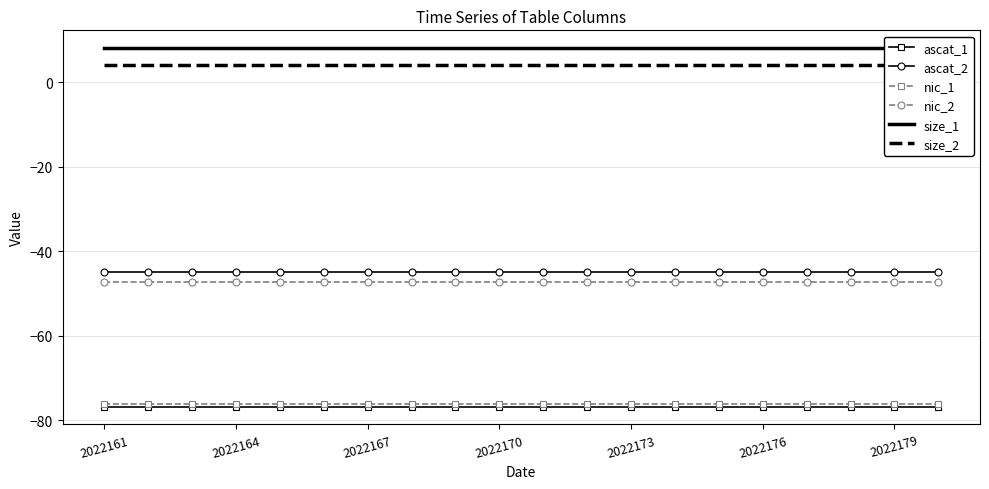

What is the minimum value for nic_1?

-76.2